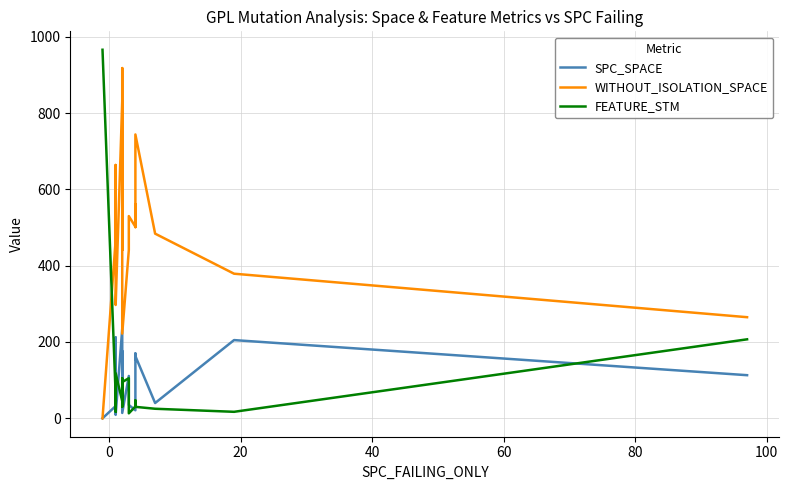

Is the value of SPC_SPACE at 9 greater than the value of FEATURE_STM at 10?

Yes